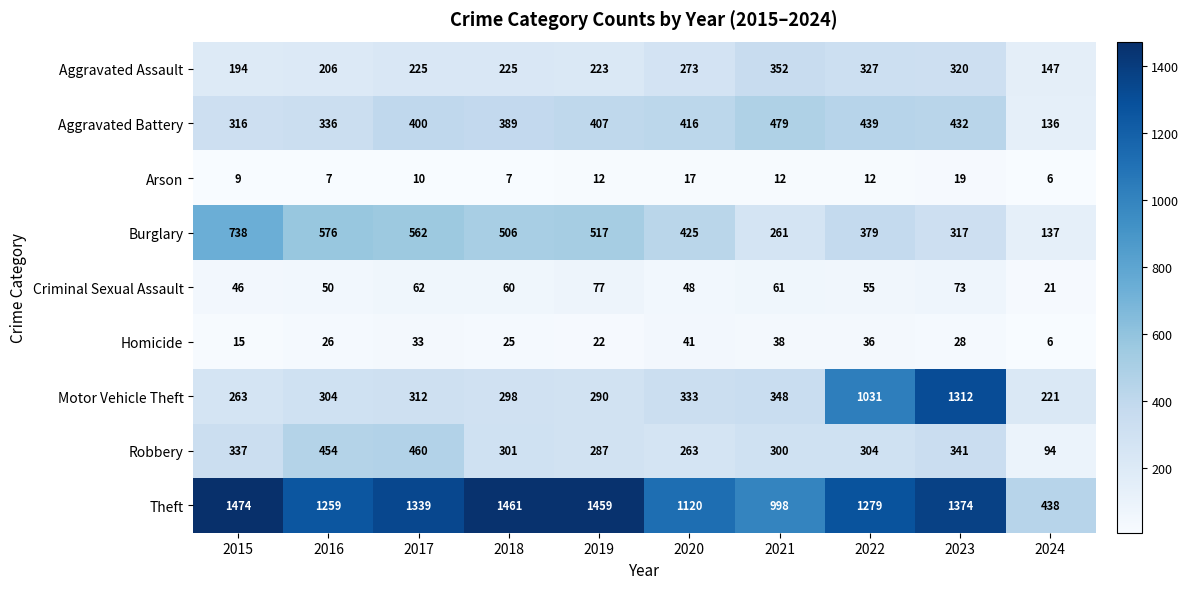

Is it true that Aggravated Battery equals 242 at 2020?

False